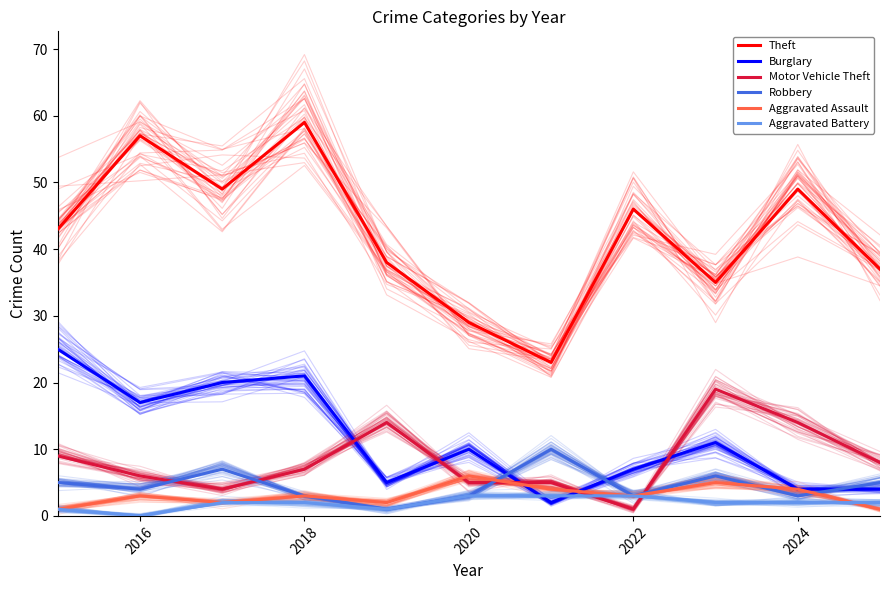

How many interior local valleys does the Robbery series have?

4